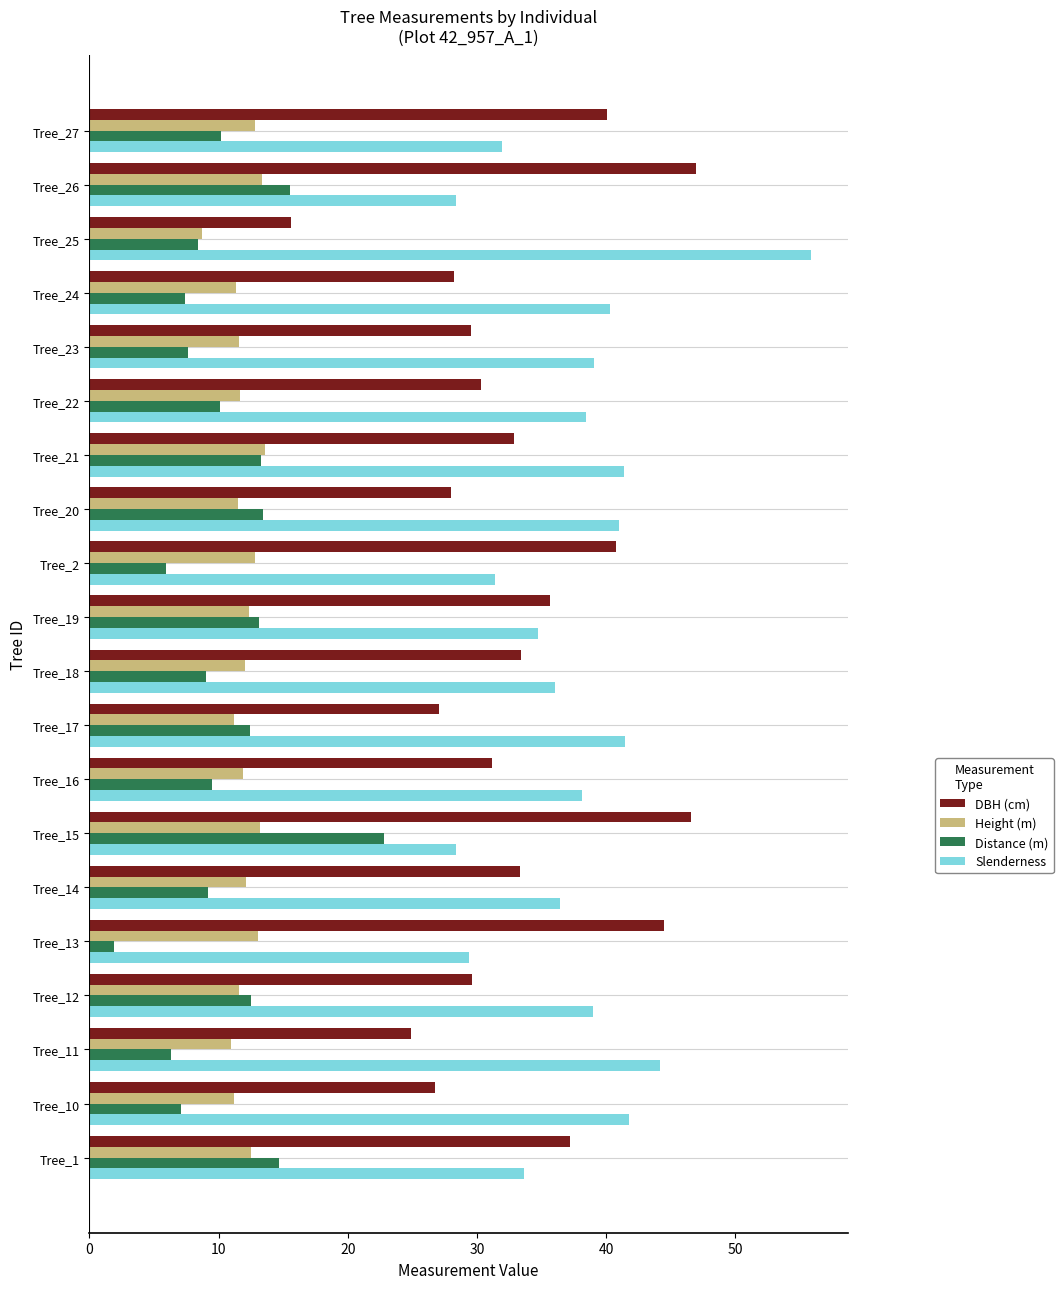

What is the difference between the maximum and minimum values in the Height (m) series?

4.9